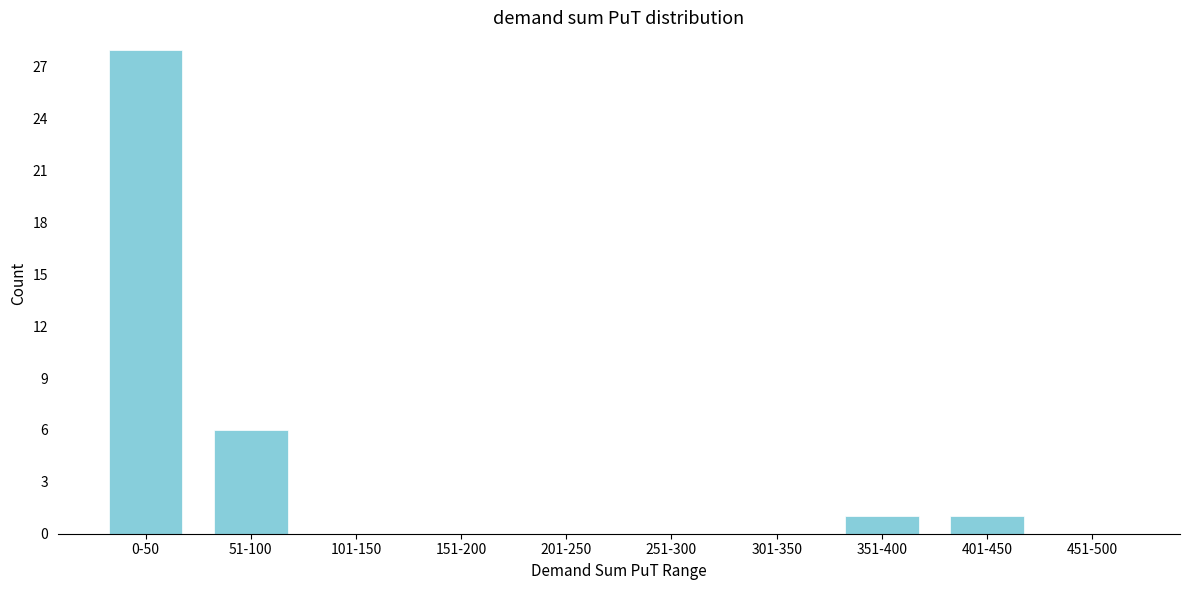

Reading left to right, what are all the values shown in this chart?

0-50=28	51-100=6	101-150=0	151-200=0	201-250=0	251-300=0	301-350=0	351-400=1	401-450=1	451-500=0